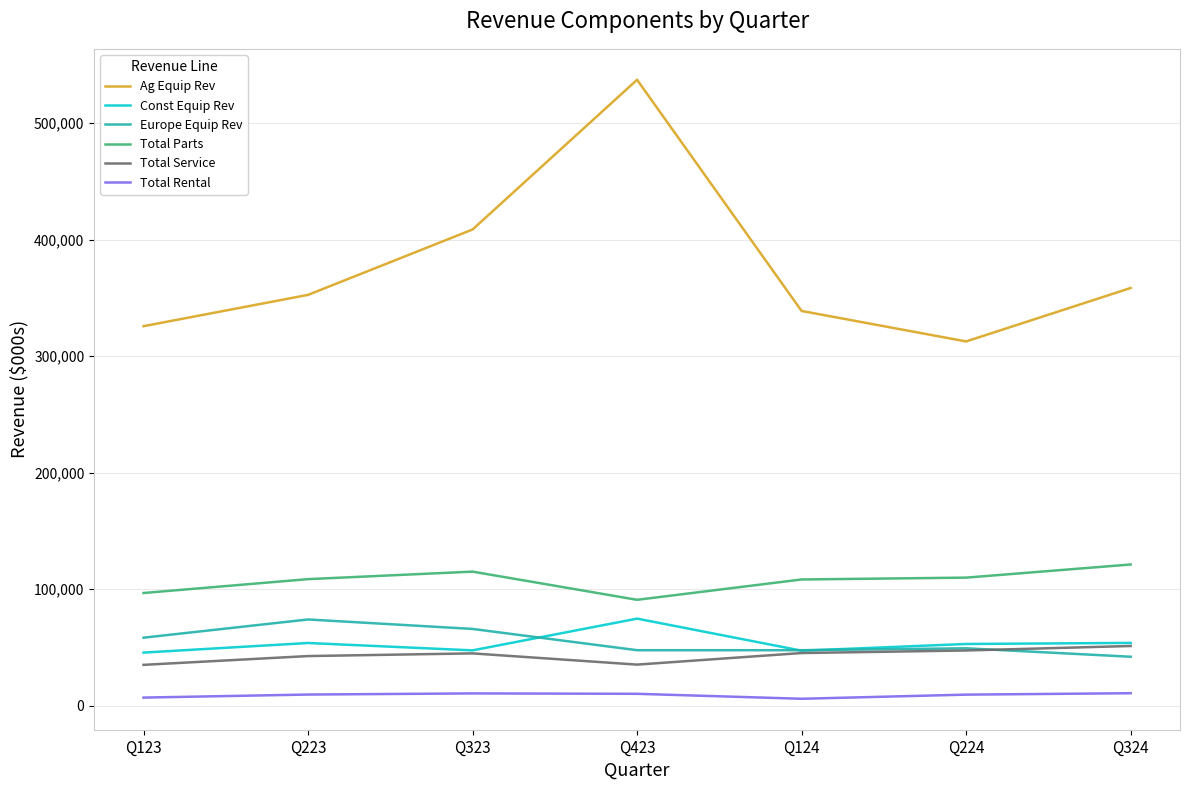

Is the value of Ag Equip Rev at Q423 greater than the value of Europe Equip Rev at Q323?

Yes